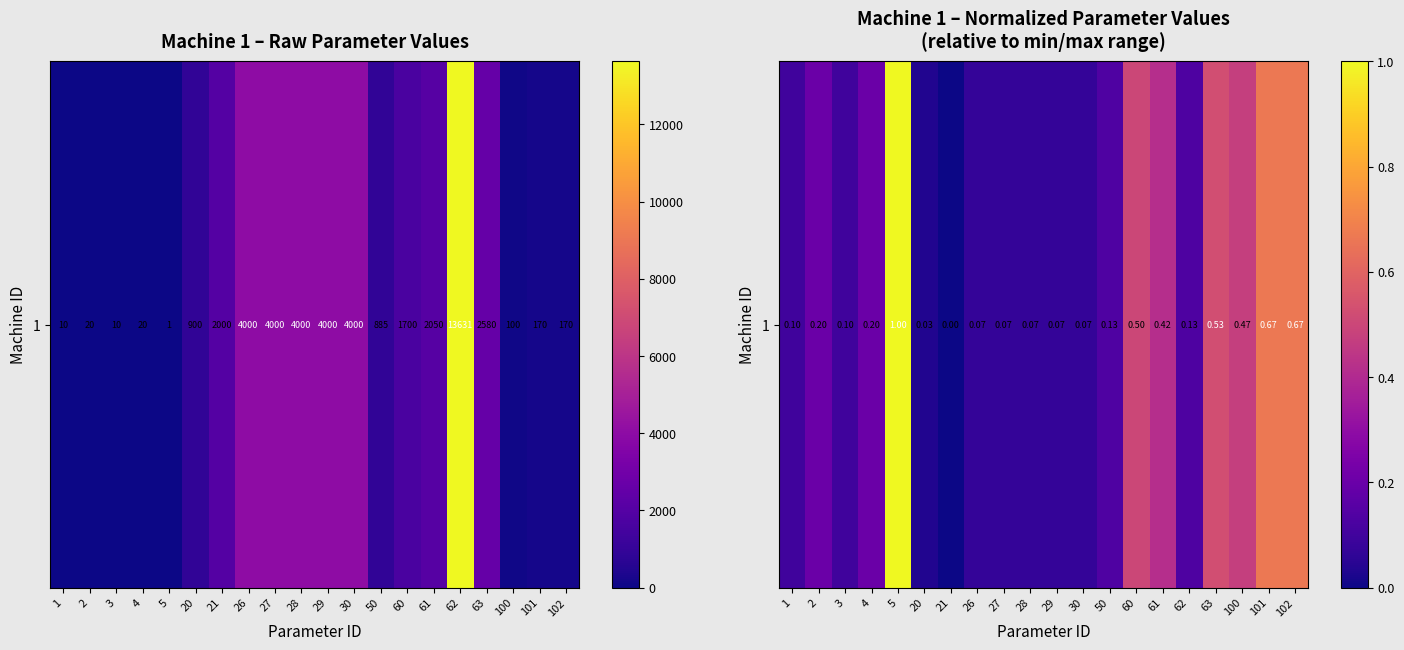

Reading right to left, extract all data points from this chart.

102=0.7	101=0.7	100=0.5	63=0.5	62=0.1	61=0.4	60=0.5	50=0.1	30=0.1	29=0.1	28=0.1	27=0.1	26=0.1	21=0.0	20=0.0	5=1.0	4=0.2	3=0.1	2=0.2	1=0.1